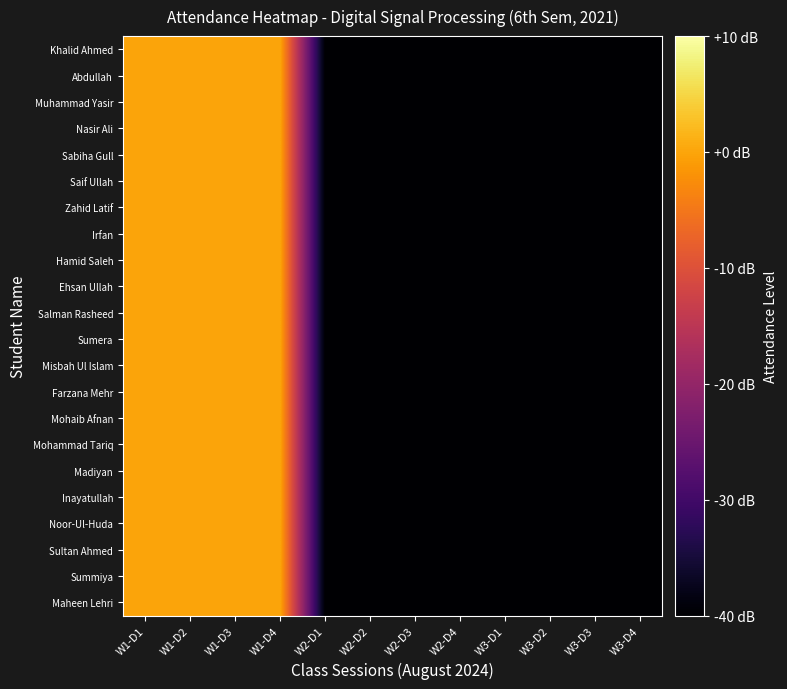

Which label corresponds to the smallest value in the chart?

W2-D1